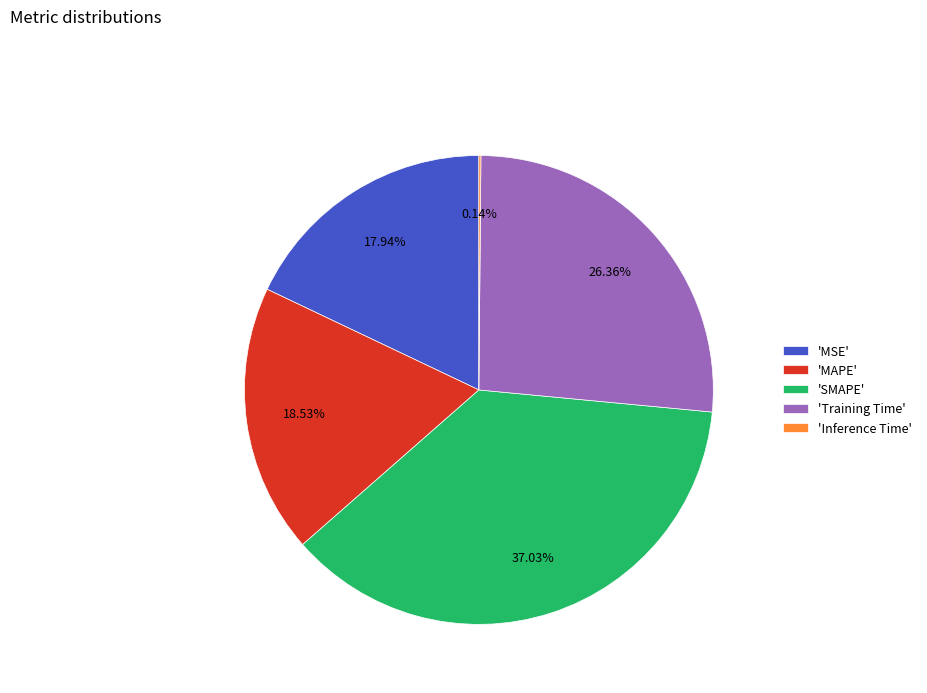

Which has a higher value, 'SMAPE' or 'Training Time'?

'SMAPE'